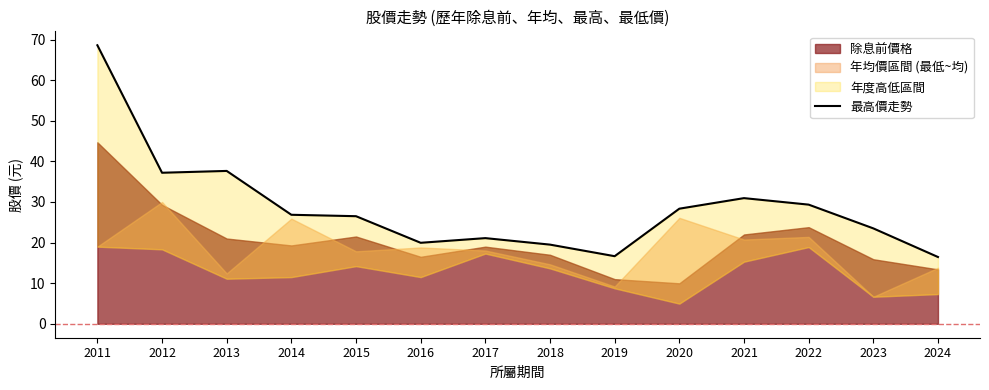

How many lines are shown in the chart?

1